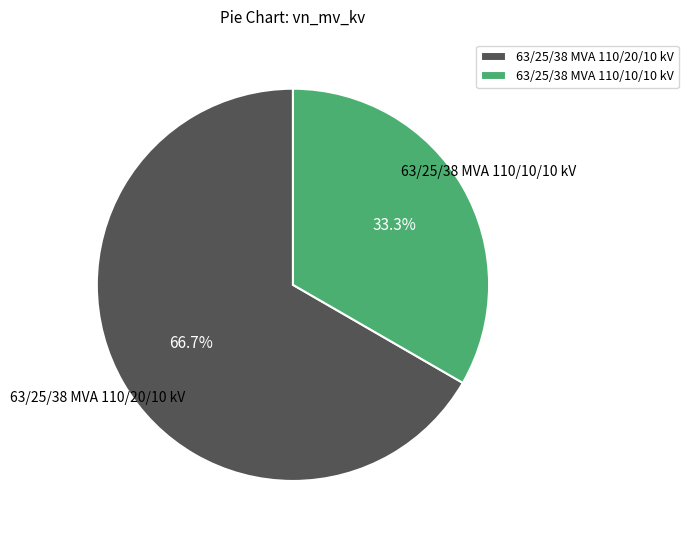

Is it true that 63/25/38 MVA 110/20/10 kV is 73% of the pie?

False